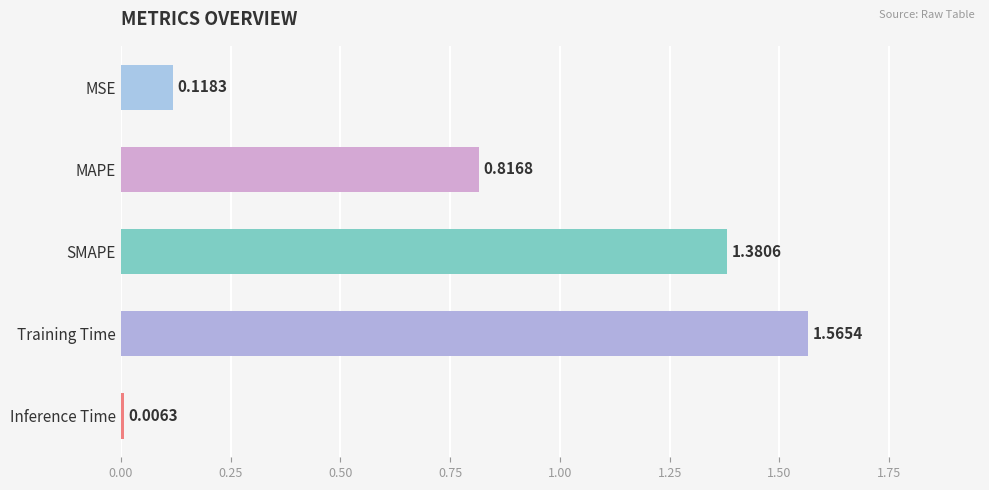

What is the sum of all values?

3.9